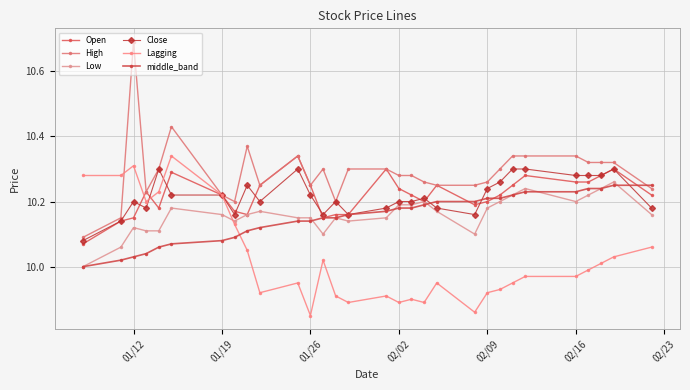

Which series has the widest spread of values?

High